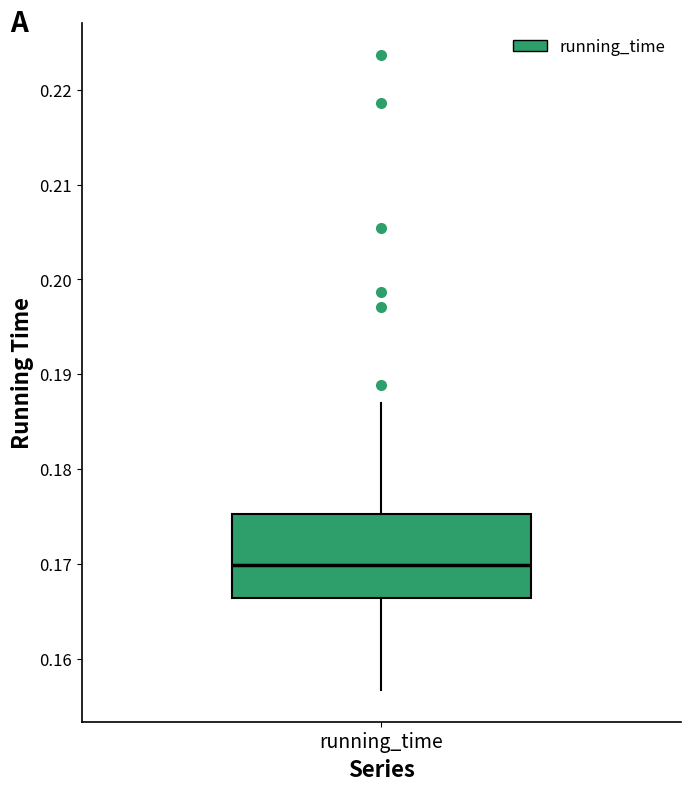

Where does the lower whisker of the box for running_time end on the y-axis? The values are not printed on the chart, so give them approximately, as read against the axis.

0.157